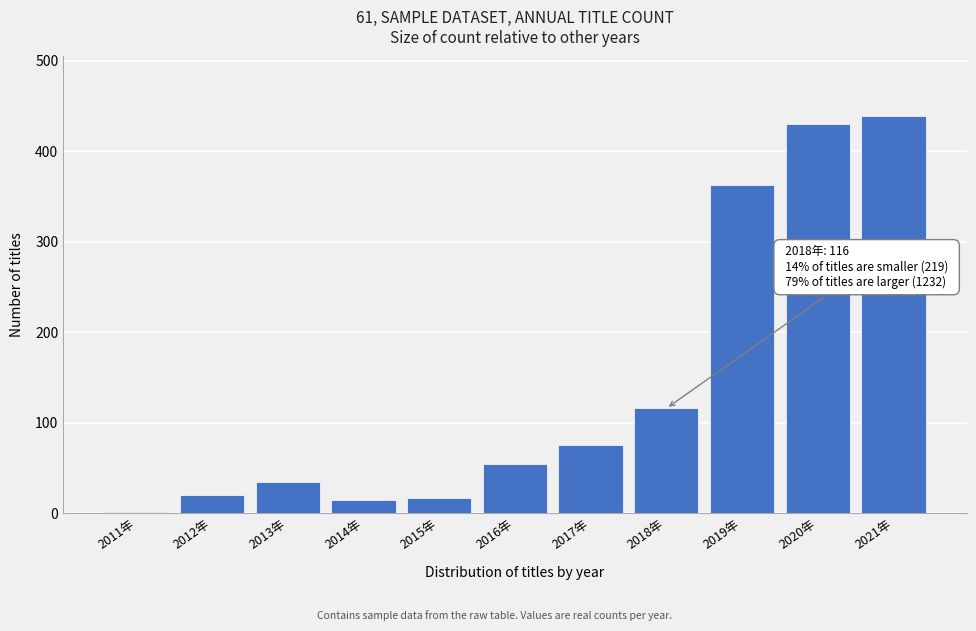

True or false: the data shows 212 at 2019年.

False